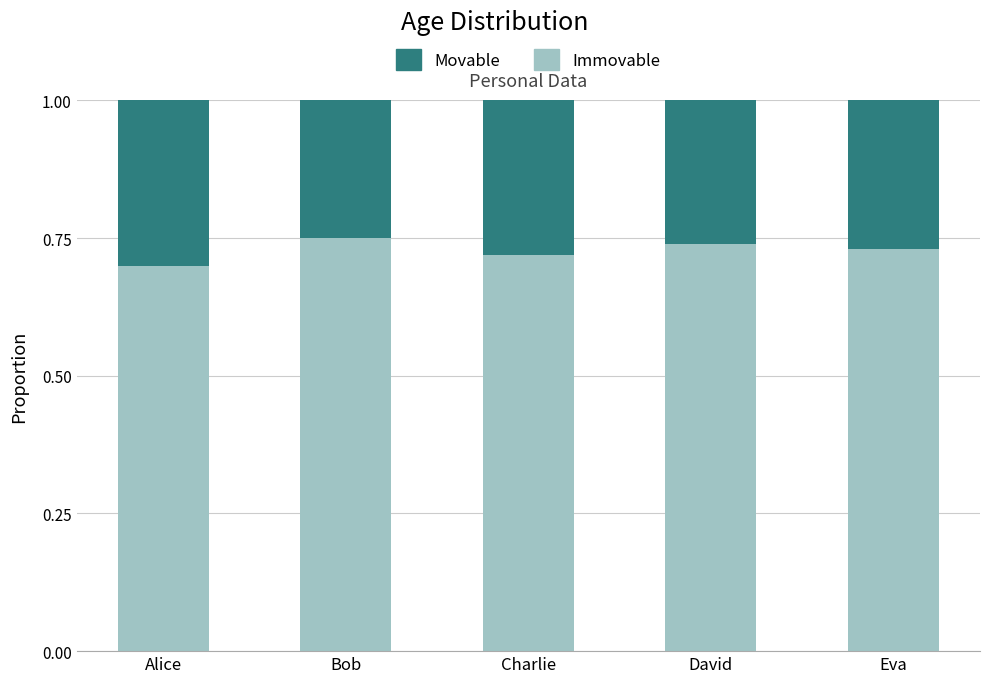

Does the chart contain stacked bars?

Yes